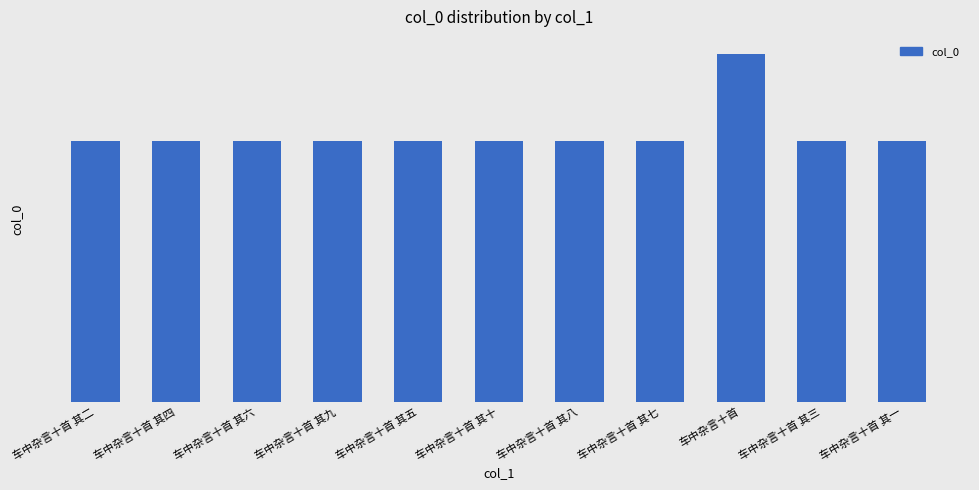

Does the chart contain any negative values?

No